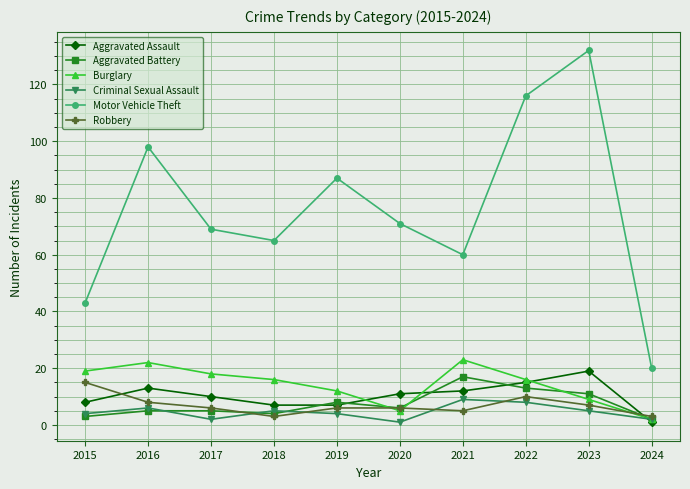

Between 2017 and 2023, which series saw the biggest shift?

Motor Vehicle Theft